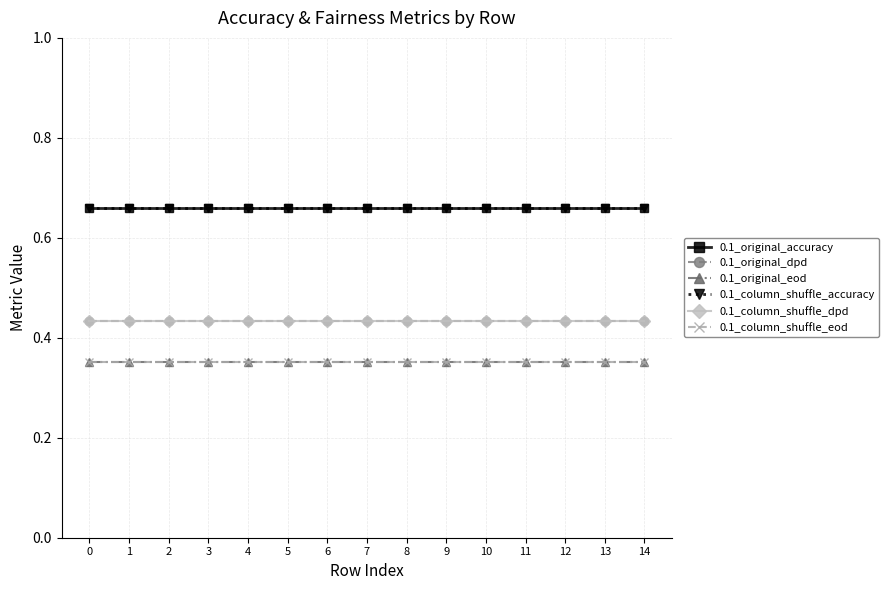

Which has a higher value, 3 or 6?

3